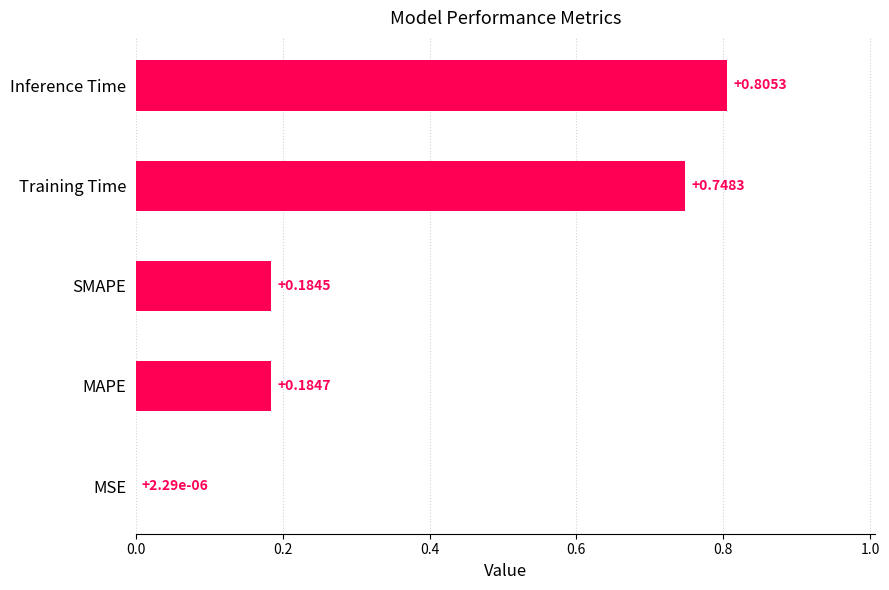

What is the sum of all values?

1.9